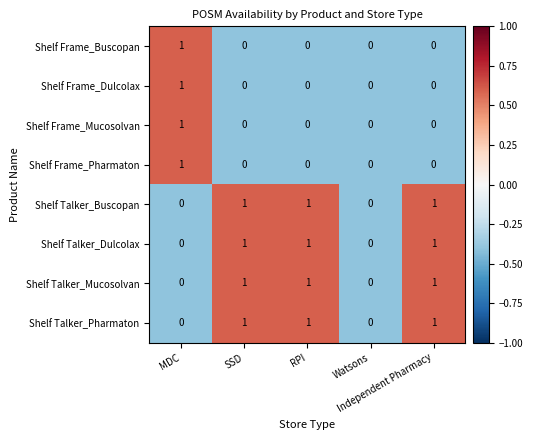

Count the Shelf Talker_Mucosolvan values in the range 0 to 1.

5